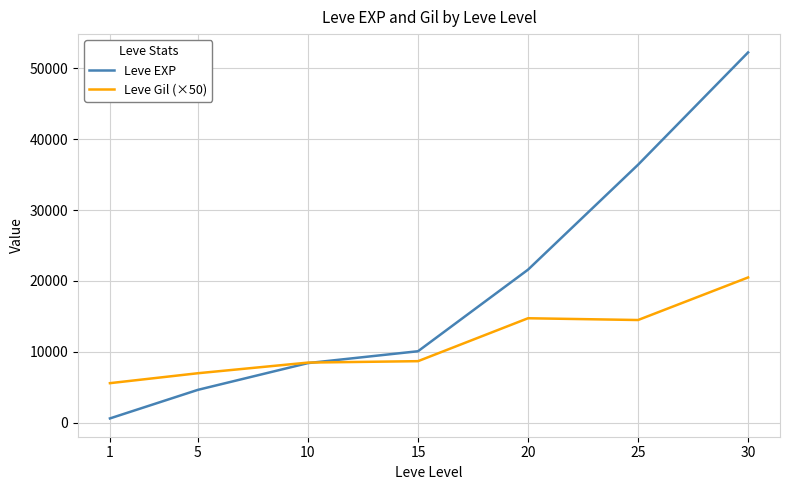

Which series has the largest range (max minus min)?

Leve EXP